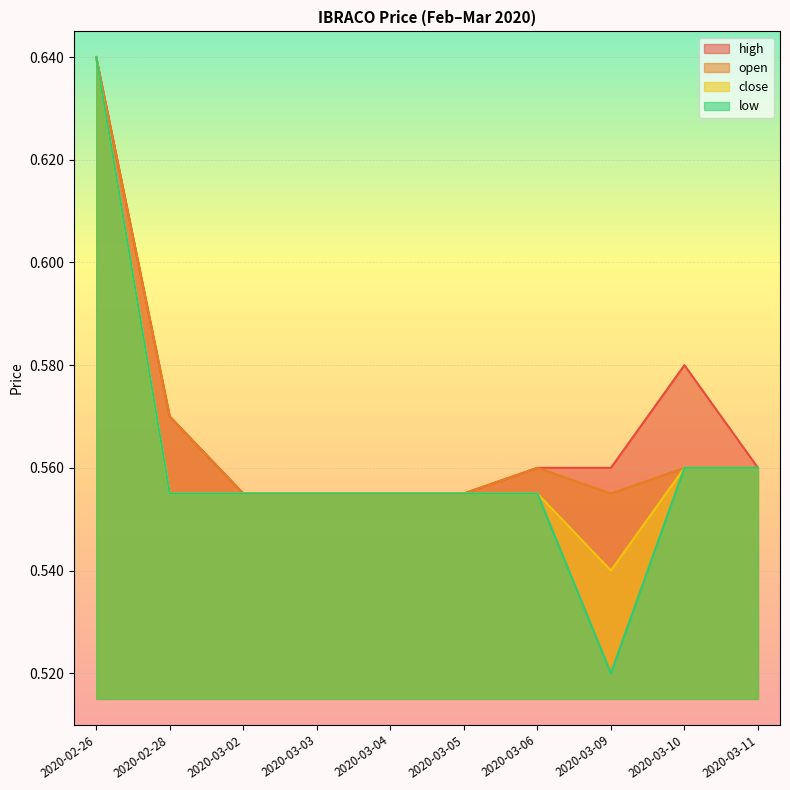

List the series in order of their overall mean, highest first.

high, open, close, low